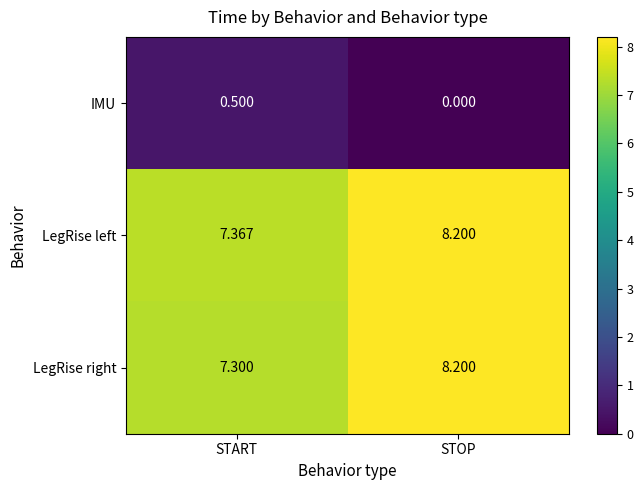

At which label does LegRise left reach its minimum?

START